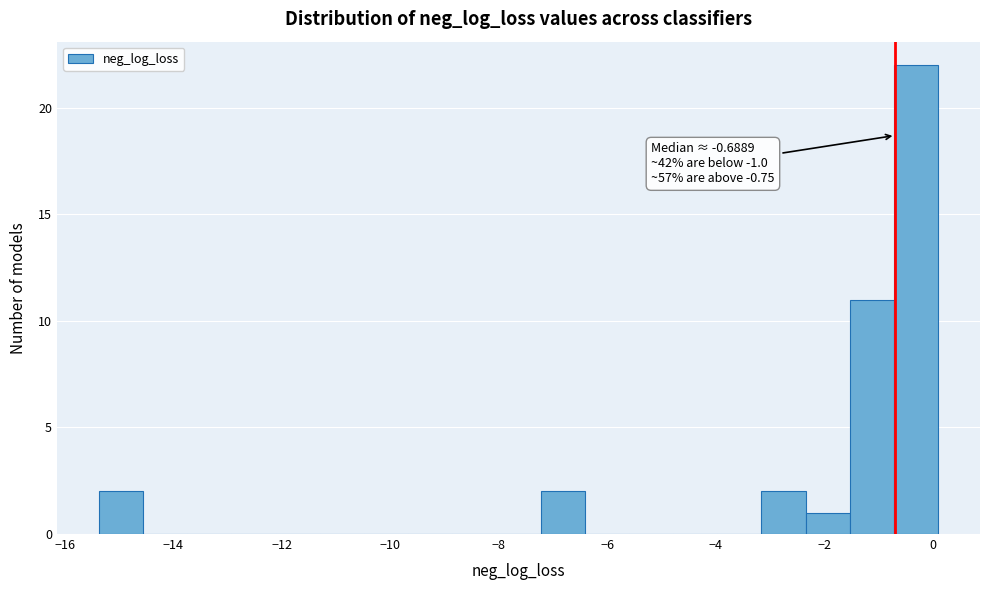

Which range on the x-axis has the tallest bar?

-0.8 to 0.2